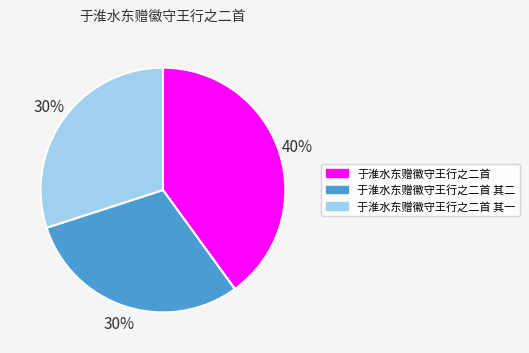

What percentage is the 于淮水东赠徽守王行之二首 slice, to the nearest percent?

40%